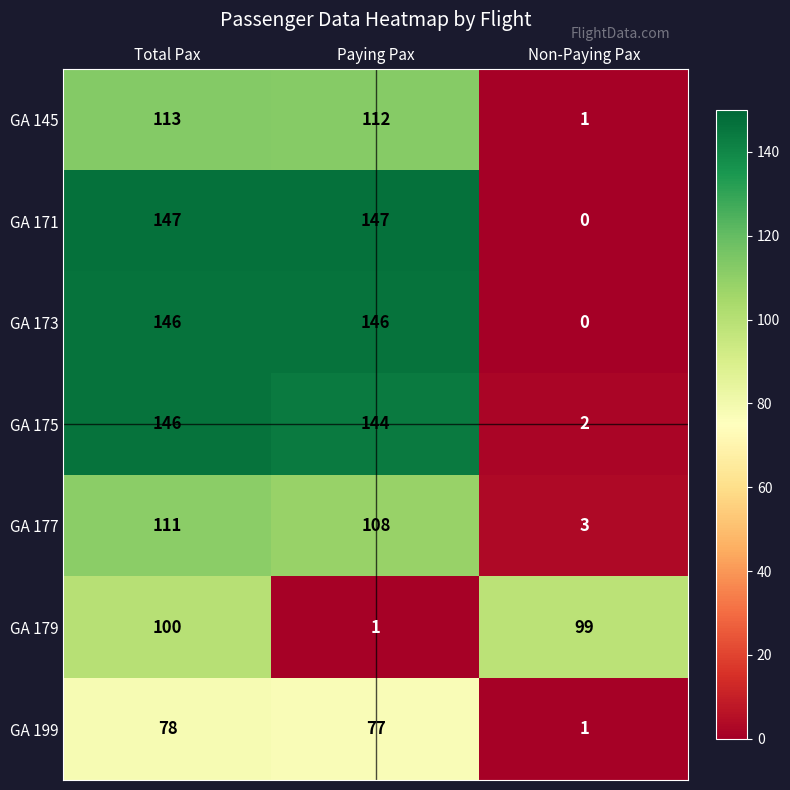

What is the difference between the GA 175 values at Non-Paying Pax and Total Pax?

144